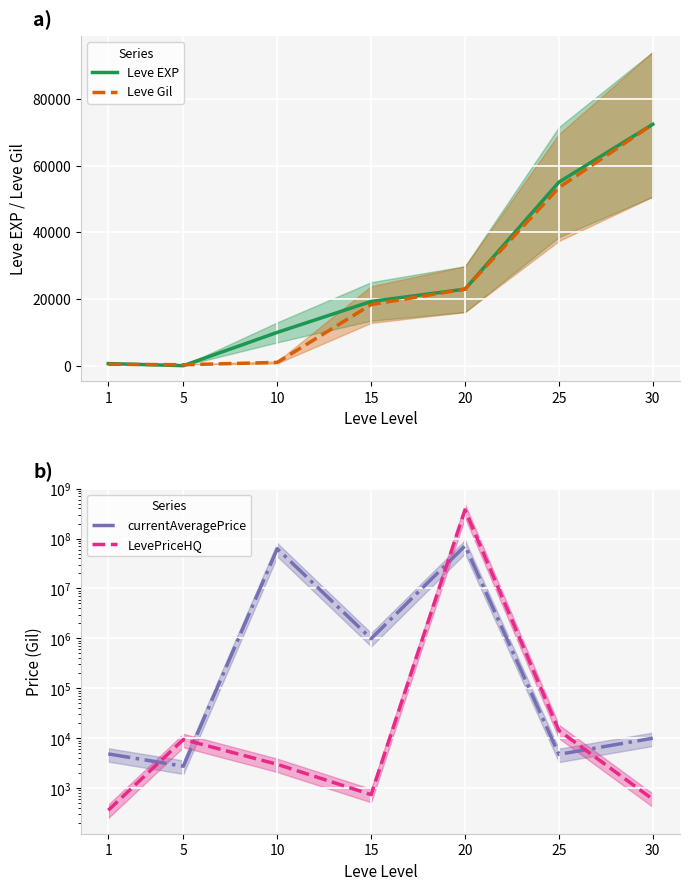

At how many categories does at least one series exceed 43122061?

2